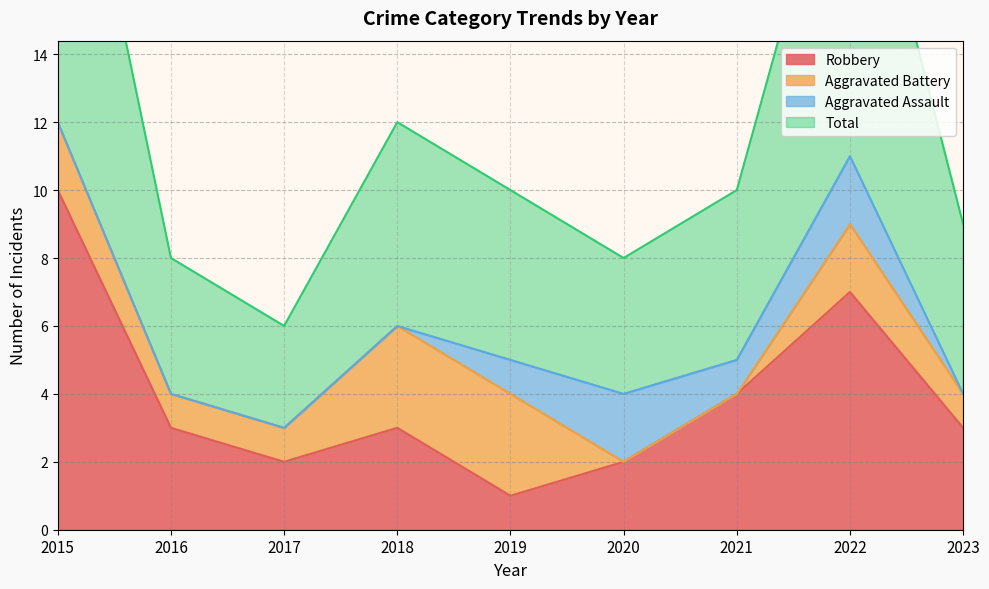

Does the chart have visible grid lines?

Yes